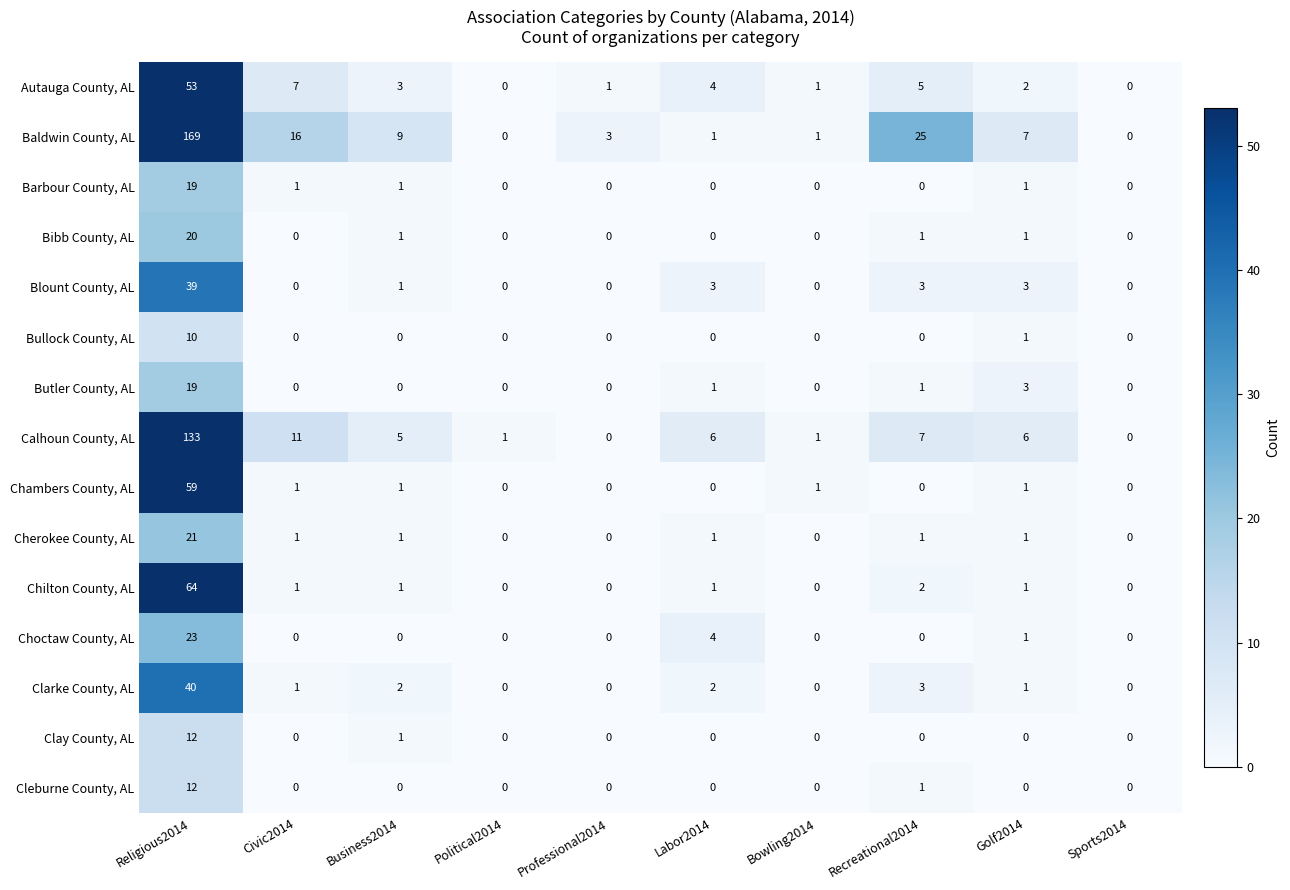

What is the approximate value of Blount County, AL at Religious2014?

39